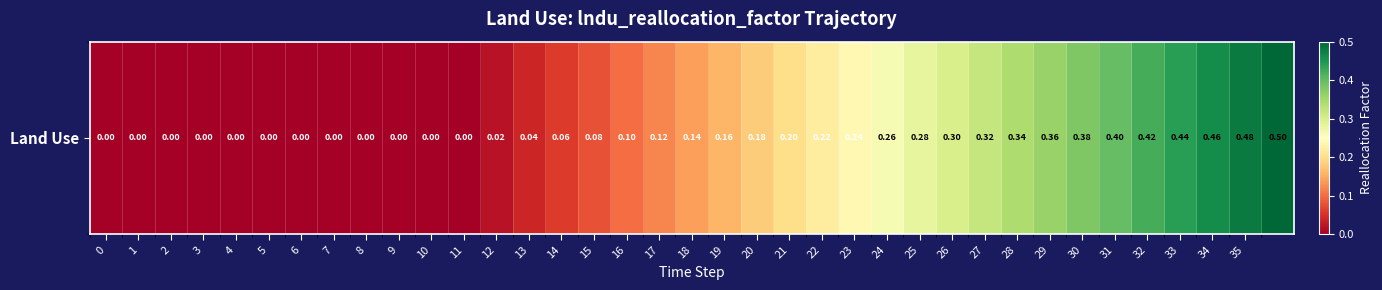

How many positive values are there?

25